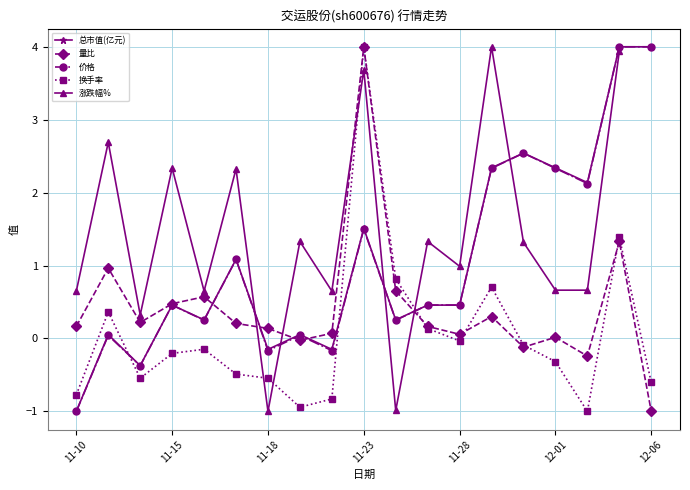

How many intersections are there between 量比 and 换手率?

4